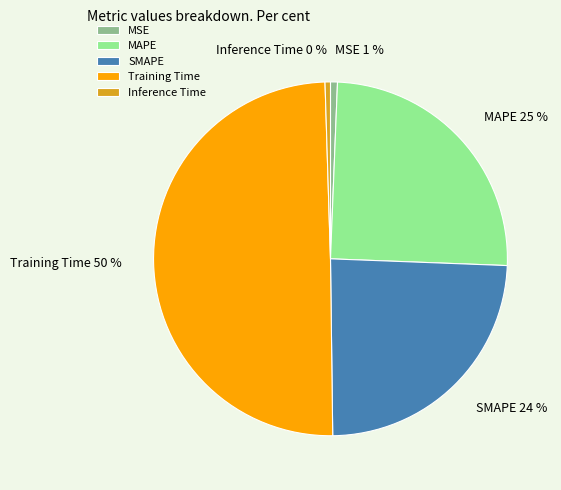

Which category has the biggest portion of the pie?

Training Time